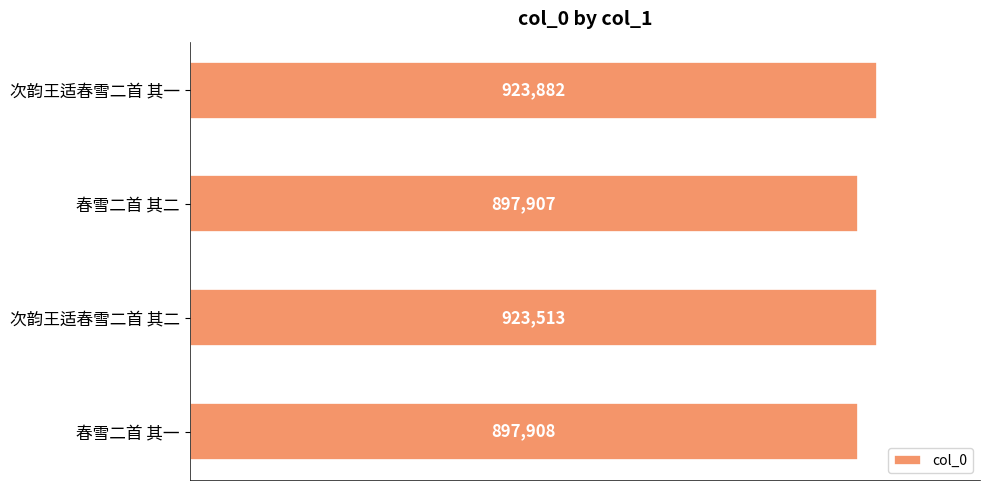

Does the chart contain stacked bars?

No